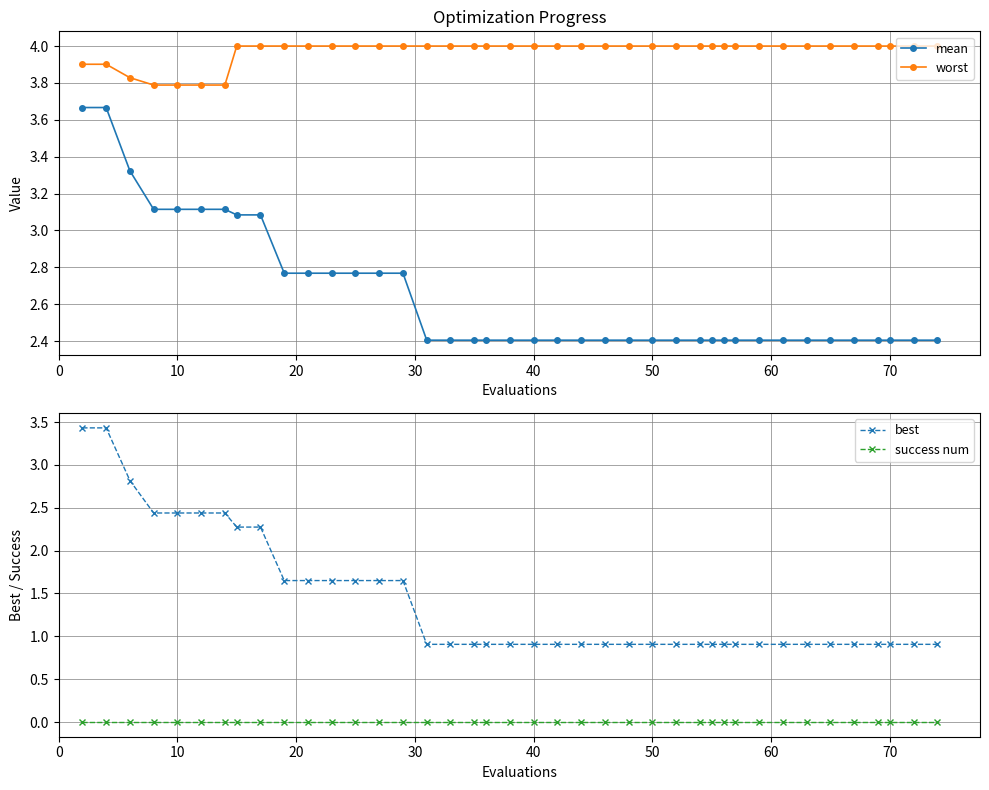

Is this an area chart (filled region under the line)?

No